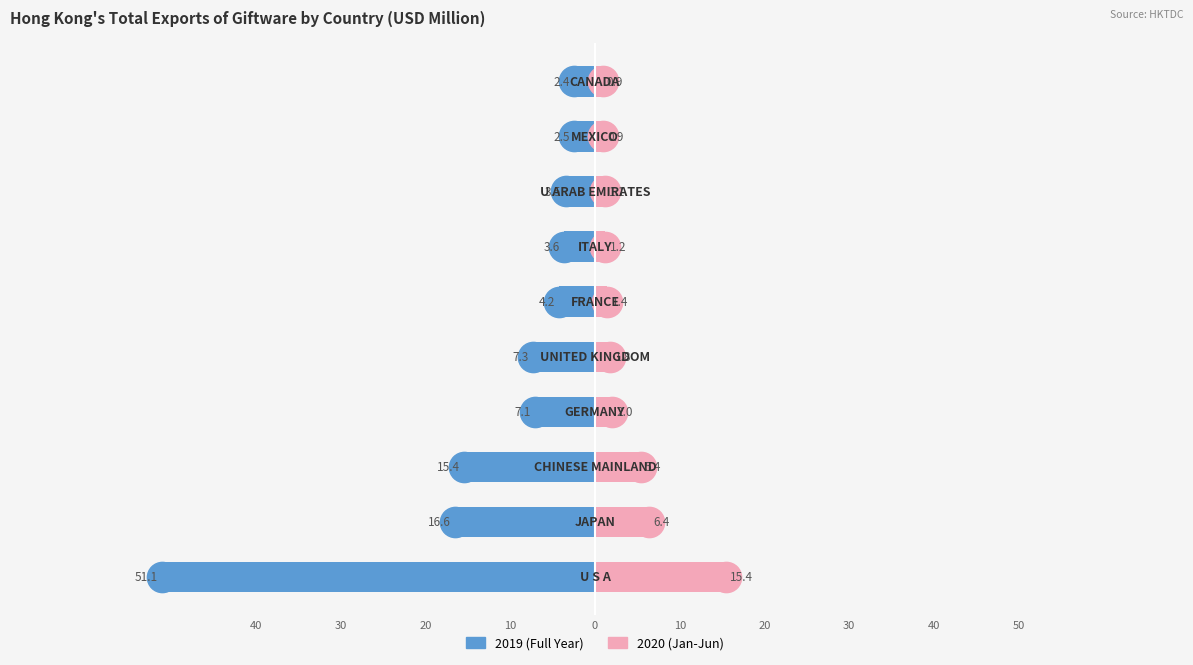

How many data points in 2020 Jan-Jun are above 1?

8